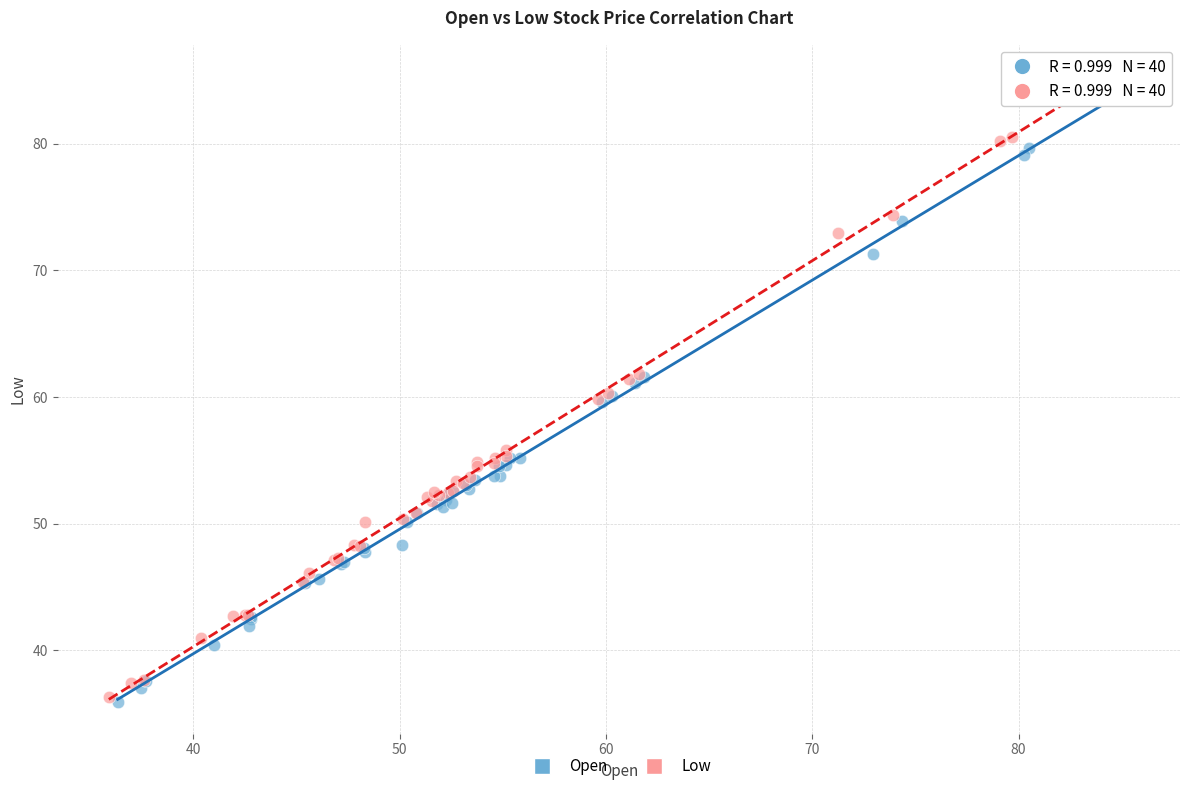

Which series has the widest spread of Y values?

Low